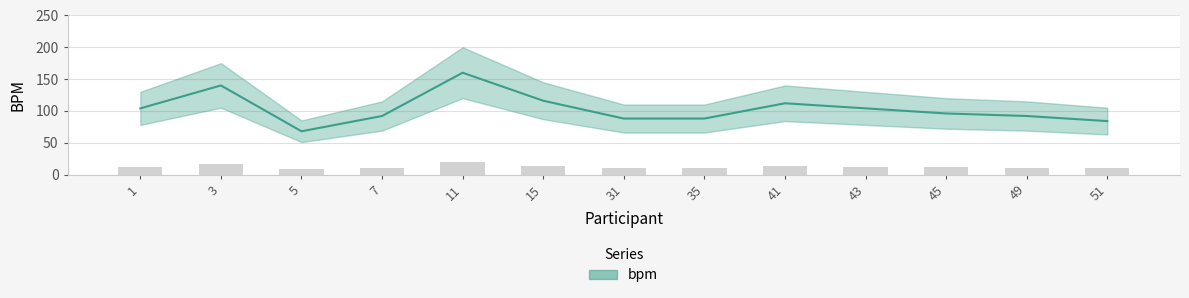

Rank the categories by value from lowest to highest.

5, 51, 31, 35, 7, 49, 45, 1, 43, 41, 15, 3, 11